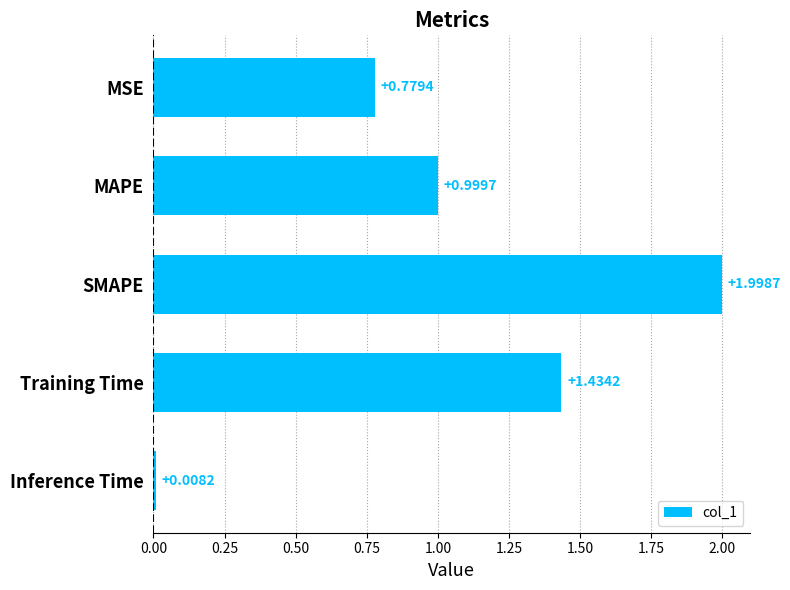

What is the average value?

1.0